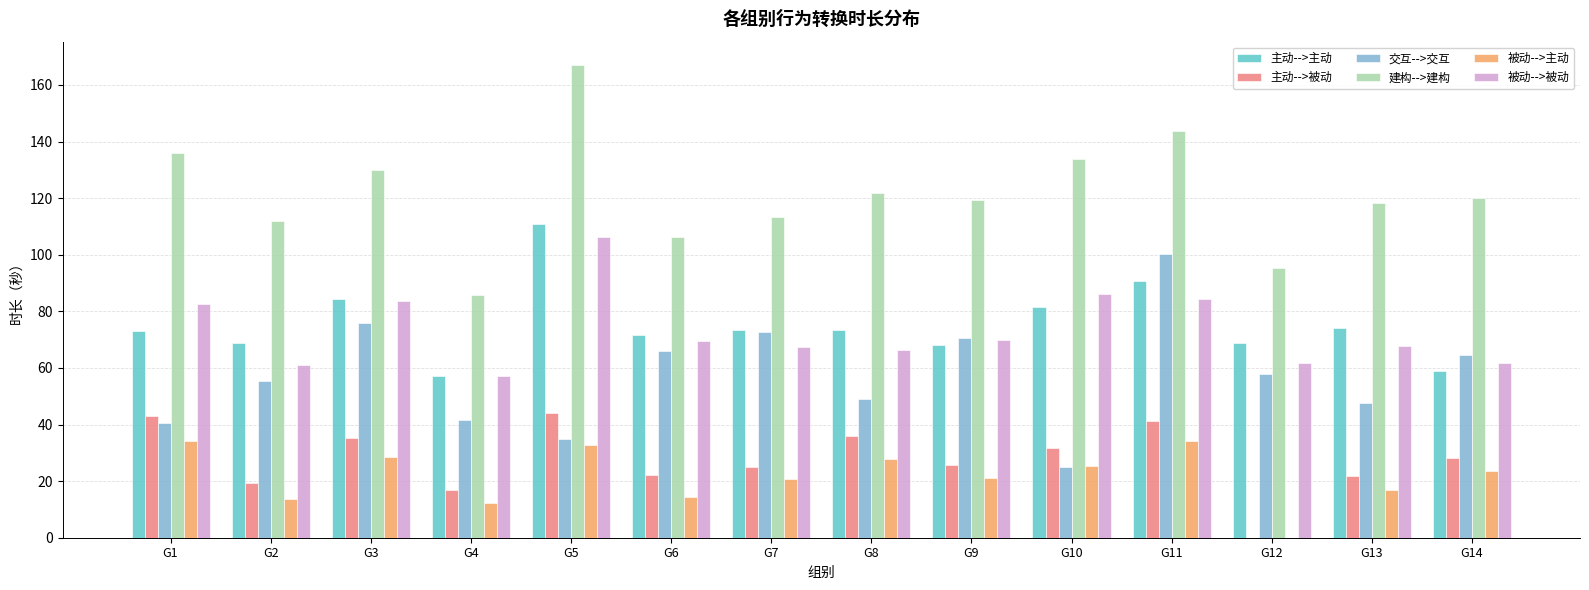

What is the sum of all 被动-->主动 values?

305.8